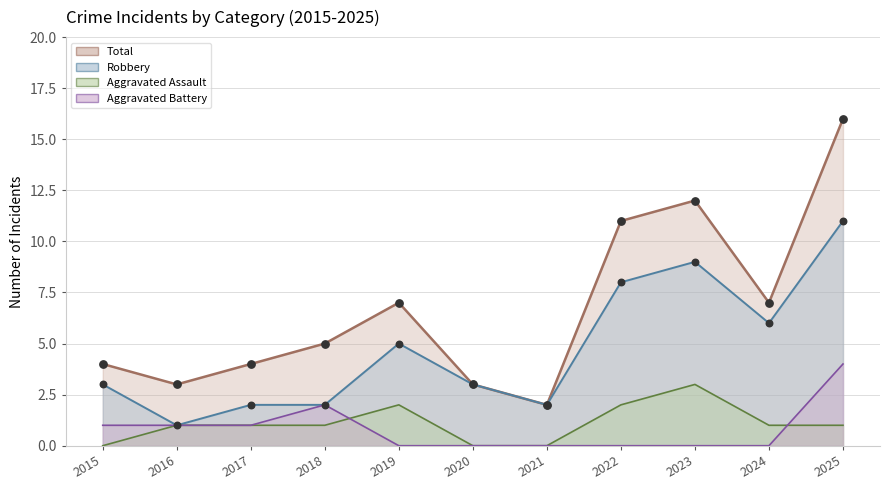

Which series has the widest spread of Y values?

Total